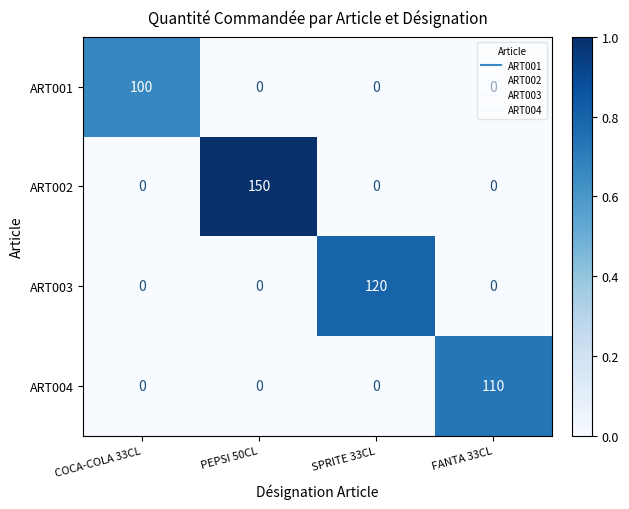

What is the difference between the maximum and second lowest values in the ART002 series?

150